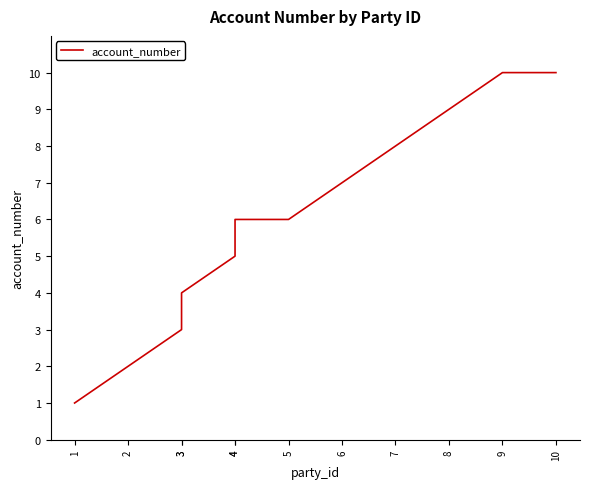

What is the change in value from 2 to 3?

+2